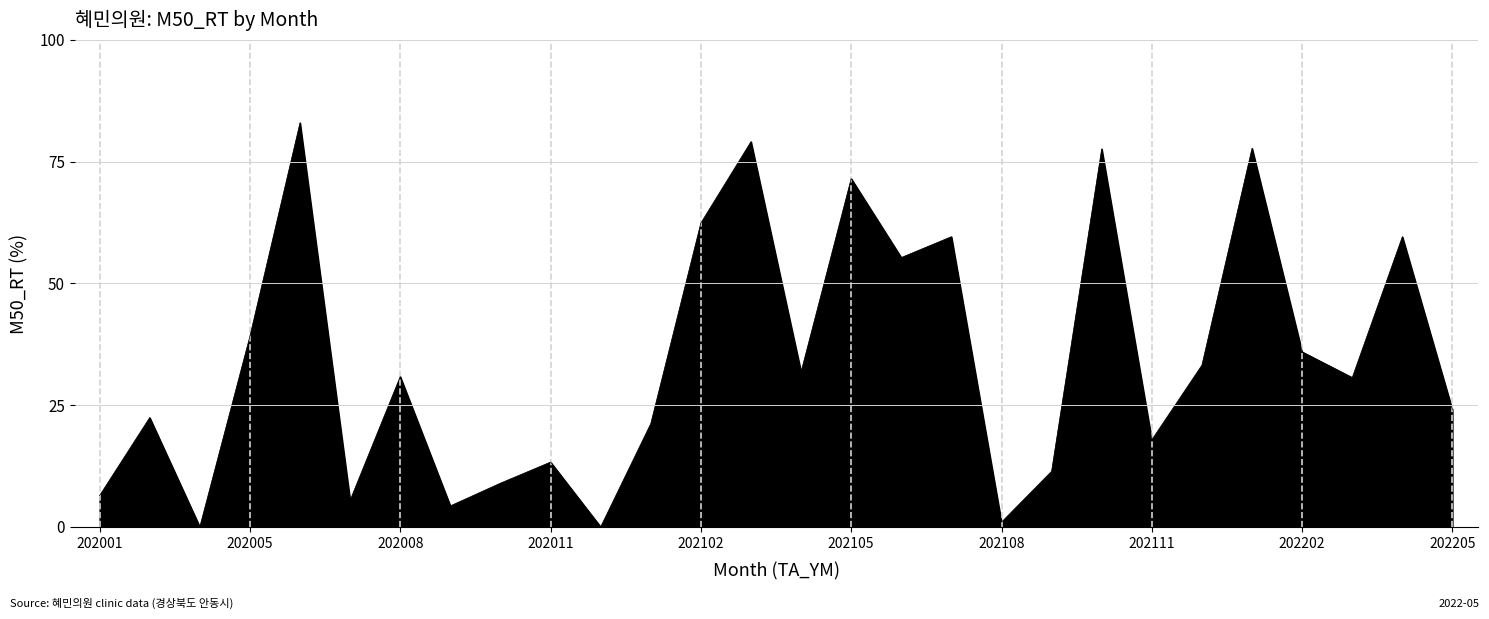

Count the number of data series in this chart.

1